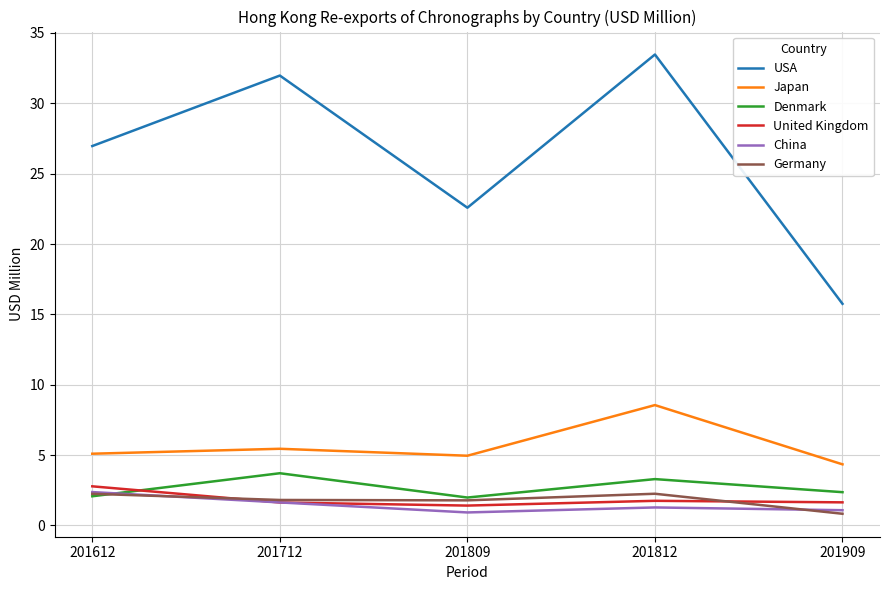

What is the greatest value displayed?

33.5